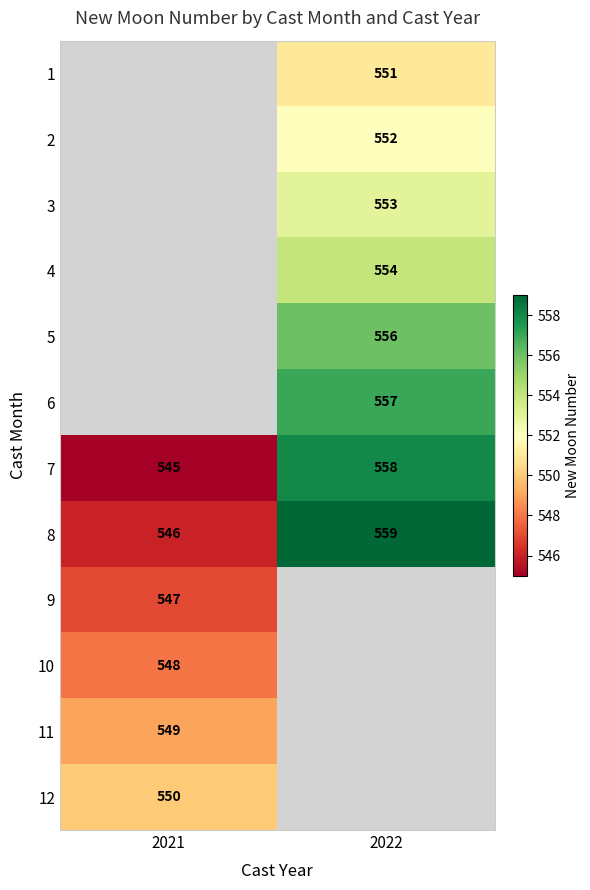

Rank the categories by 7 value from lowest to highest.

2021, 2022